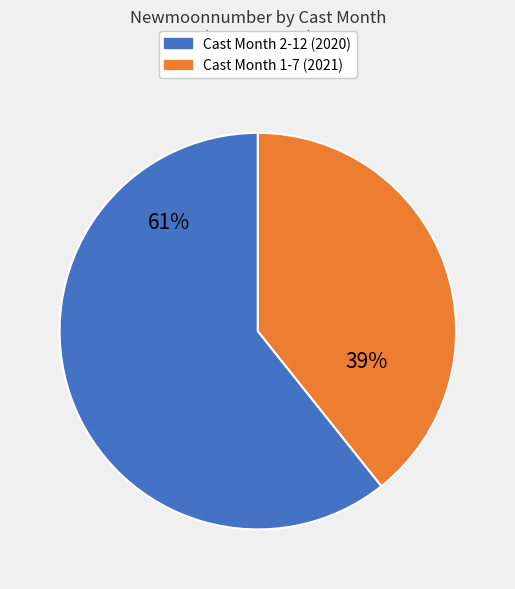

Do Cast Month 2-12 (2020) and Cast Month 1-7 (2021) together represent more than half of the pie?

Yes